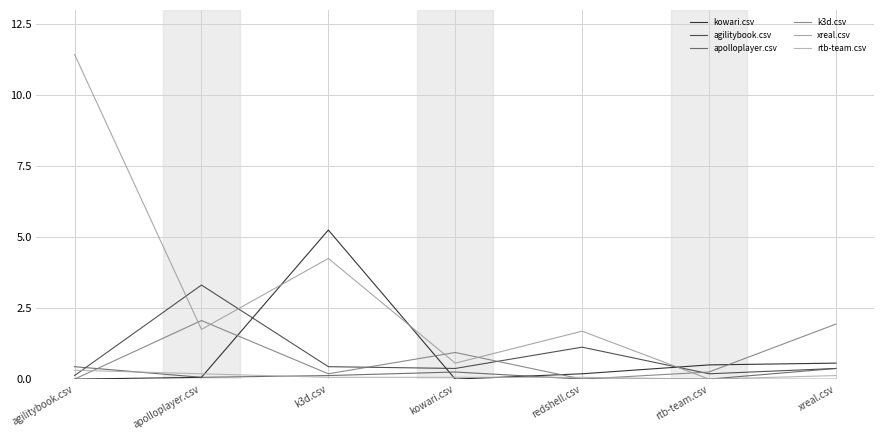

Is it true that kowari.csv equals 2.3 at agilitybook.csv?

False